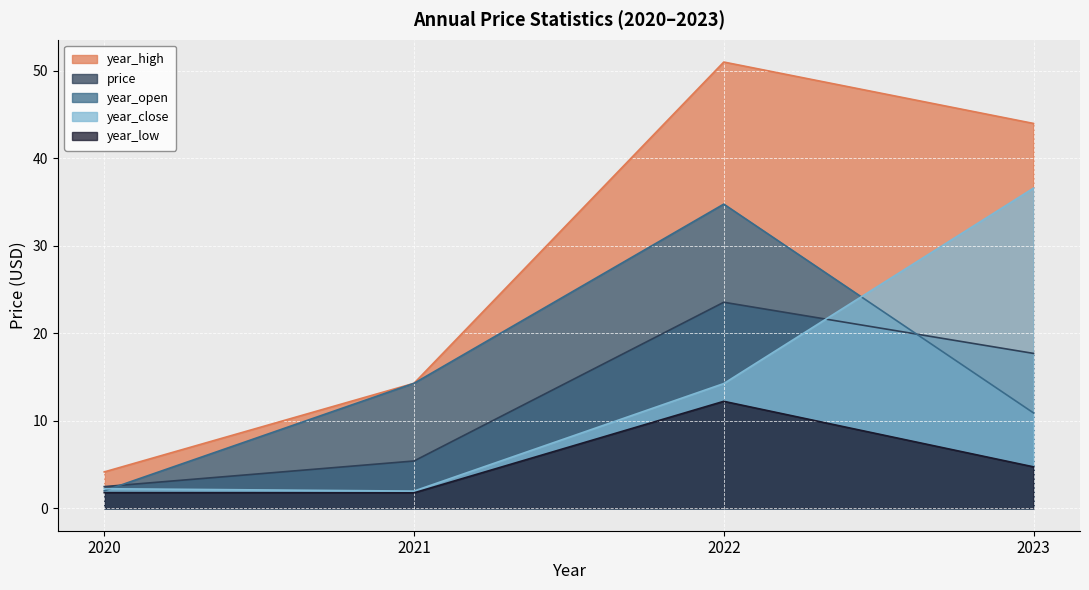

True or false: year_close and year_high cross at least once.

False